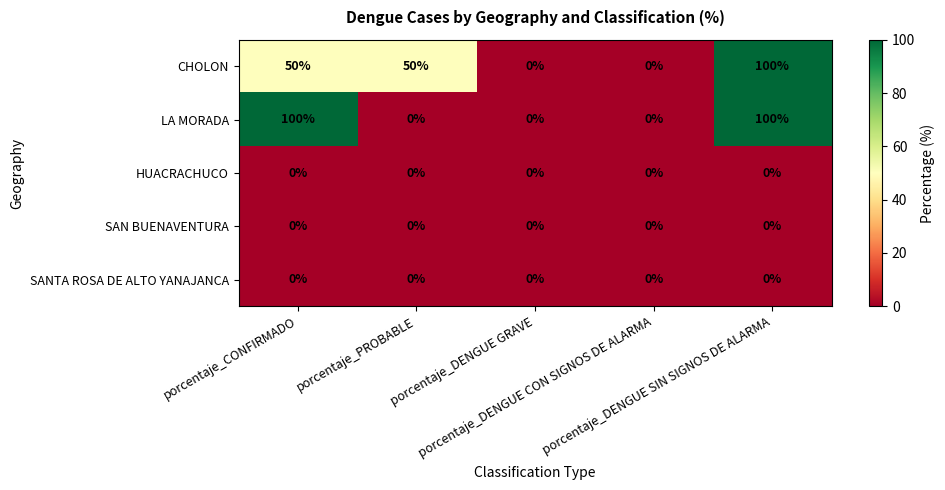

What is the difference between the second highest and second lowest values in the LA MORADA series?

100